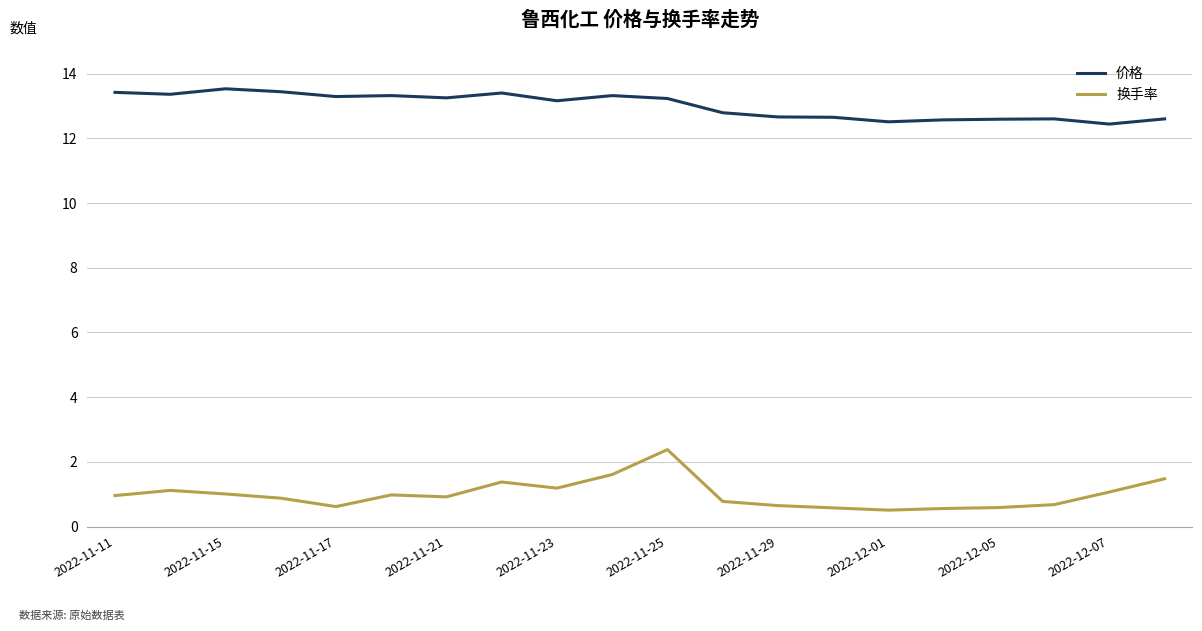

True or false: 价格 and 换手率 intersect in this chart.

False